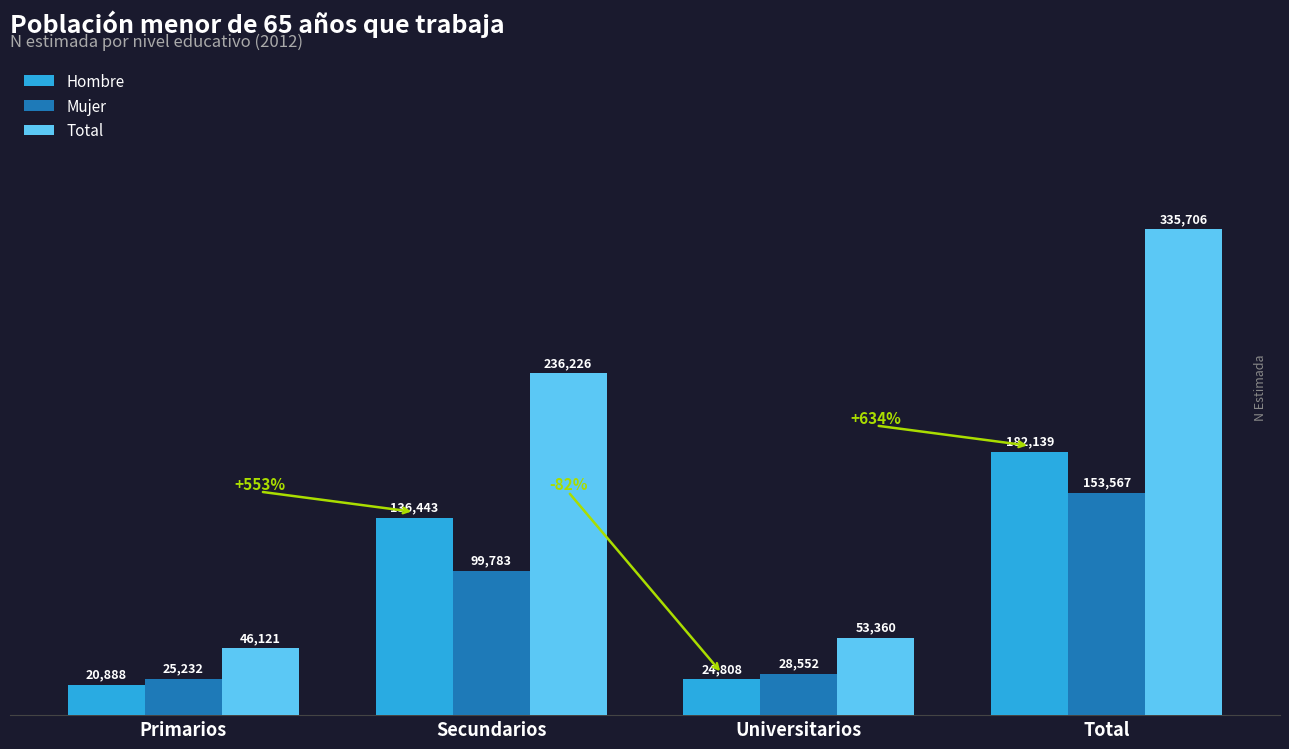

What is the label of the 4th bar from the left?

Total